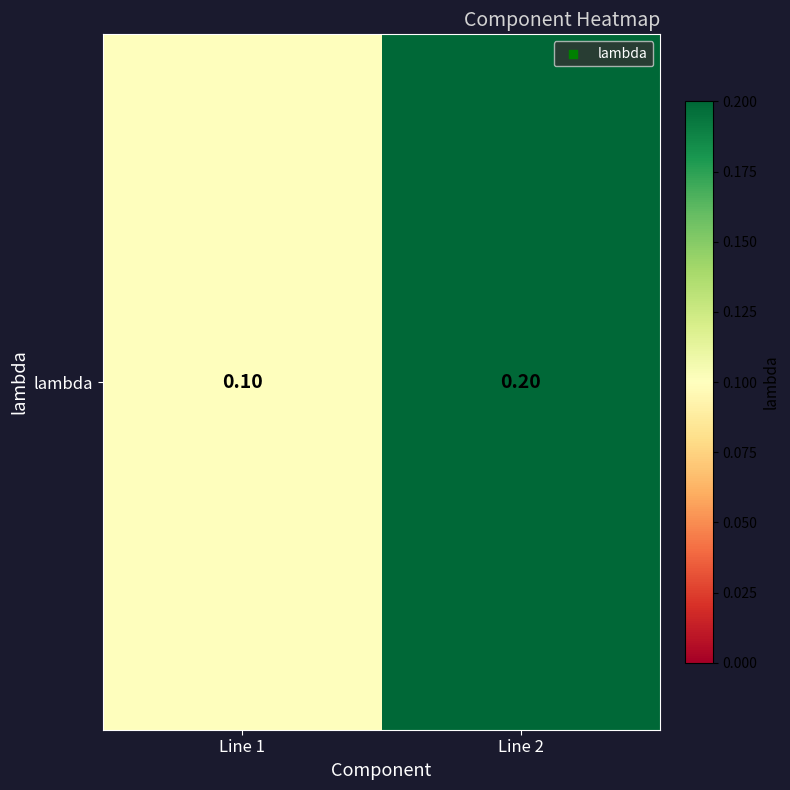

True or false: the data shows 0.3 at Line 2.

False